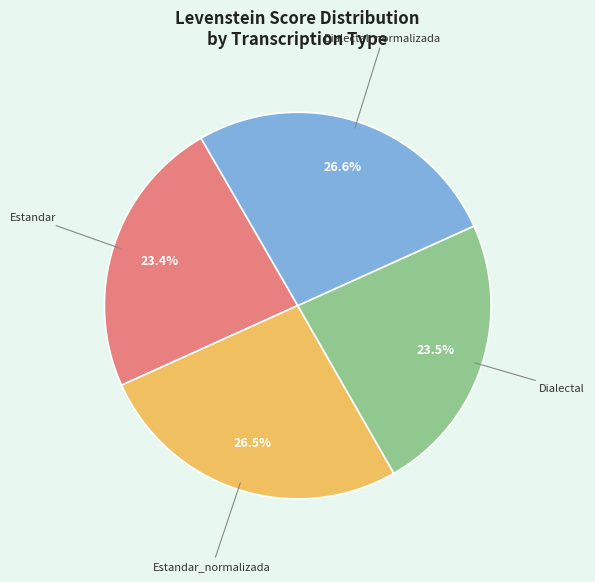

How many segments does this pie chart have?

4